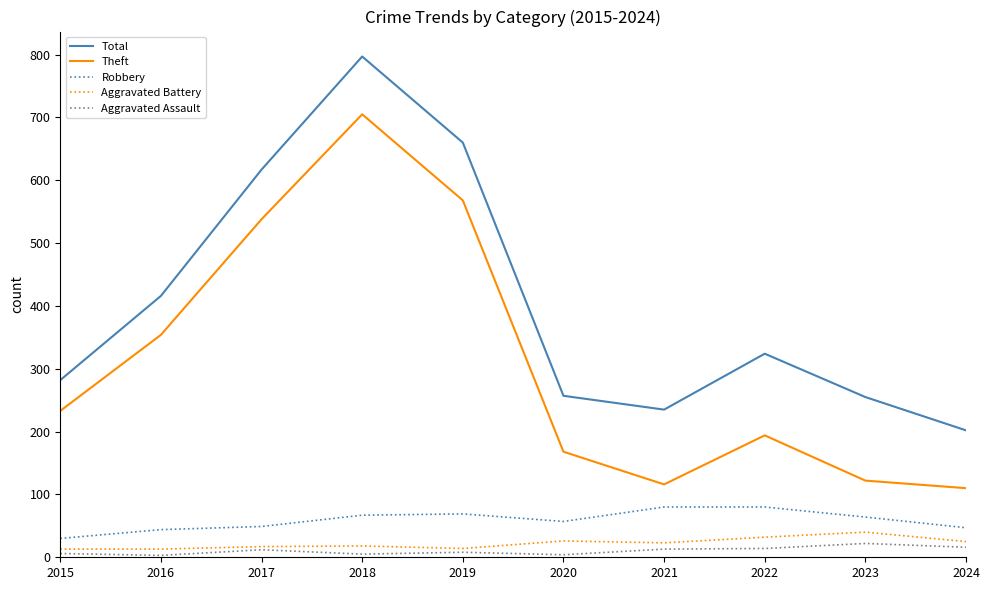

In Aggravated Assault, how many points are higher than both neighbors (excluding endpoints)?

3